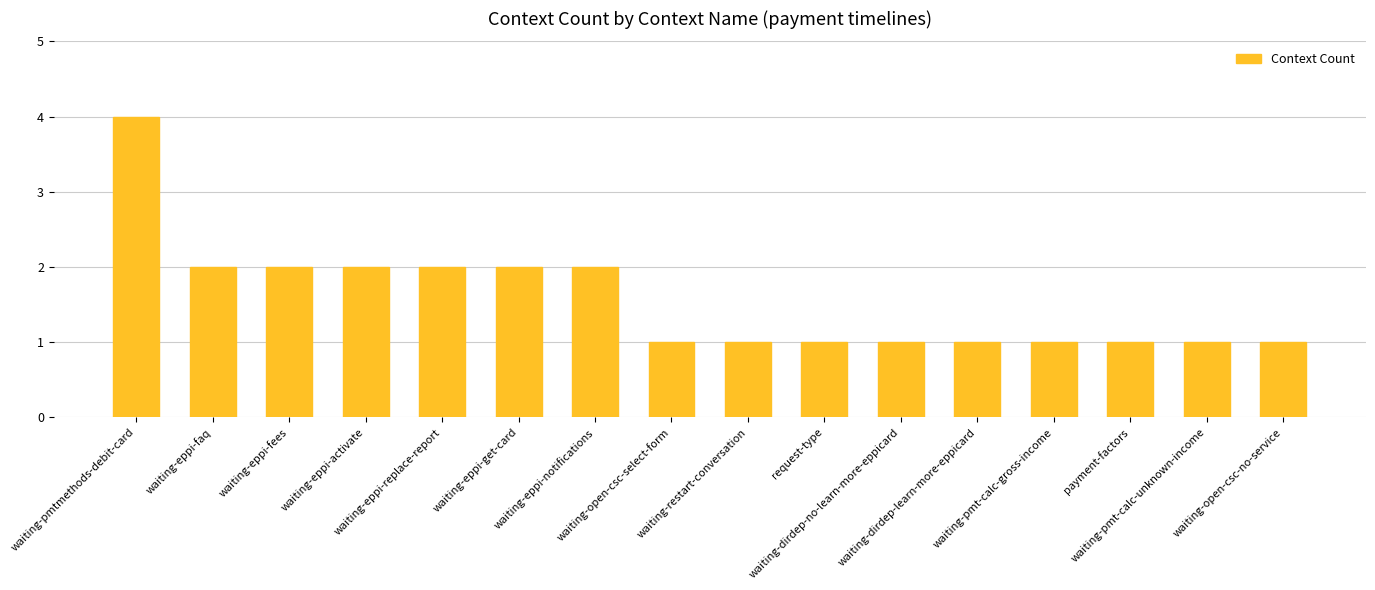

The chart shows a value of 2 at request-type. True or false?

False